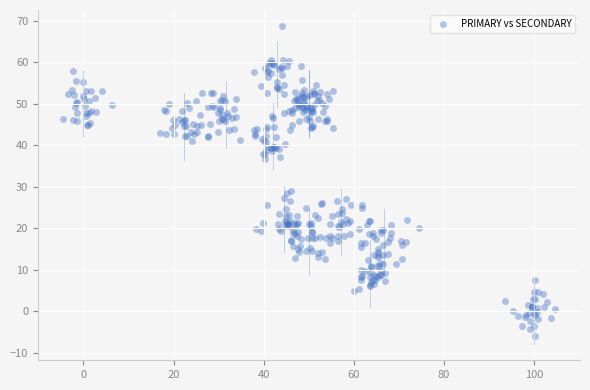

What is the range of X values (max minus min)?

109.3